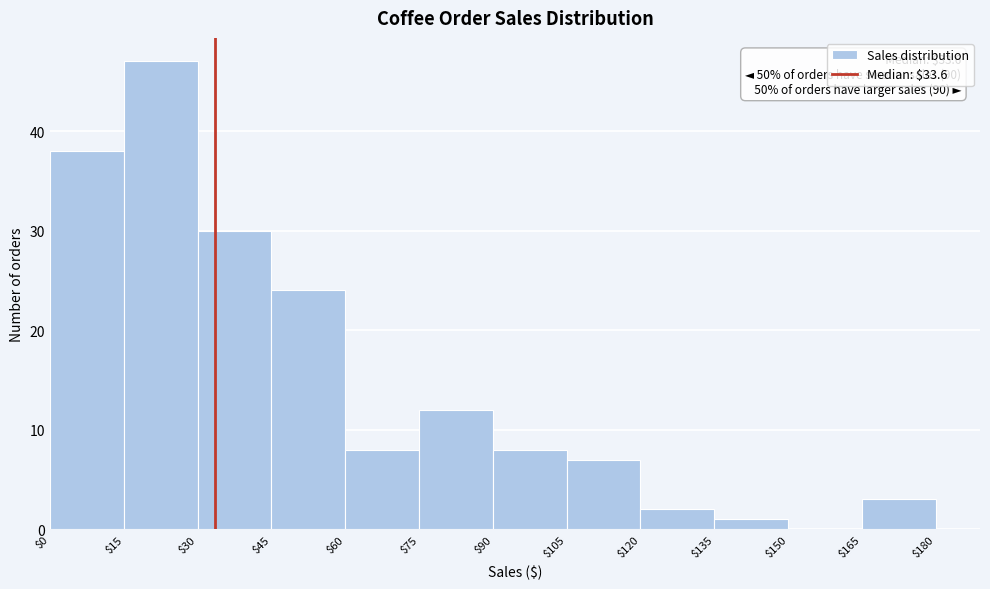

Which range on the x-axis has the tallest bar?

$15 to $30